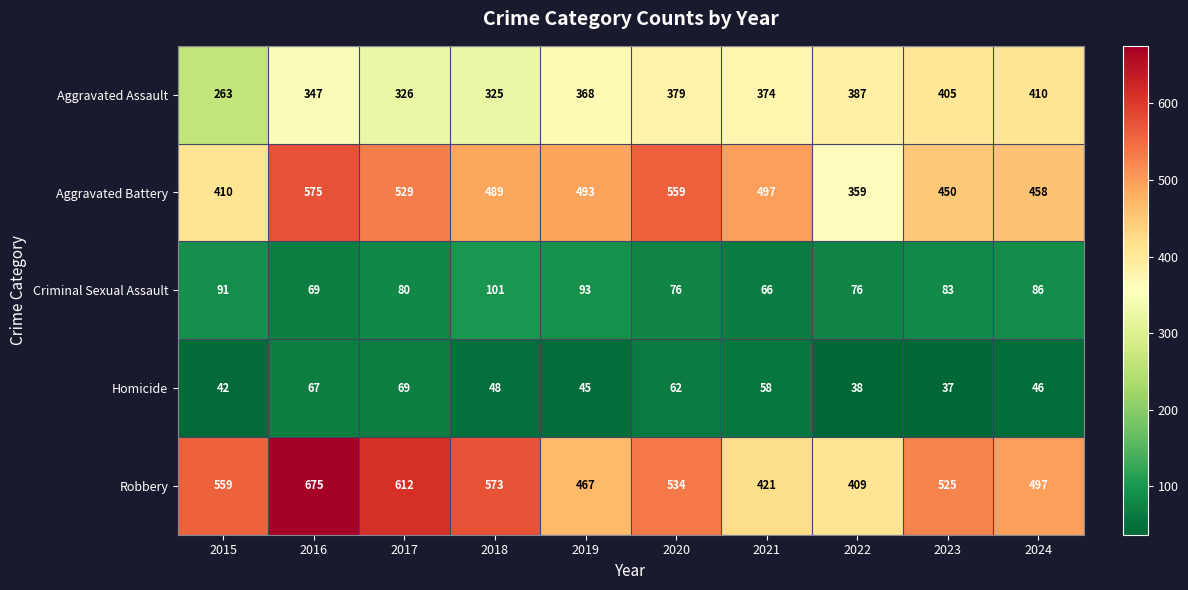

Which series has the largest total across all categories?

Robbery